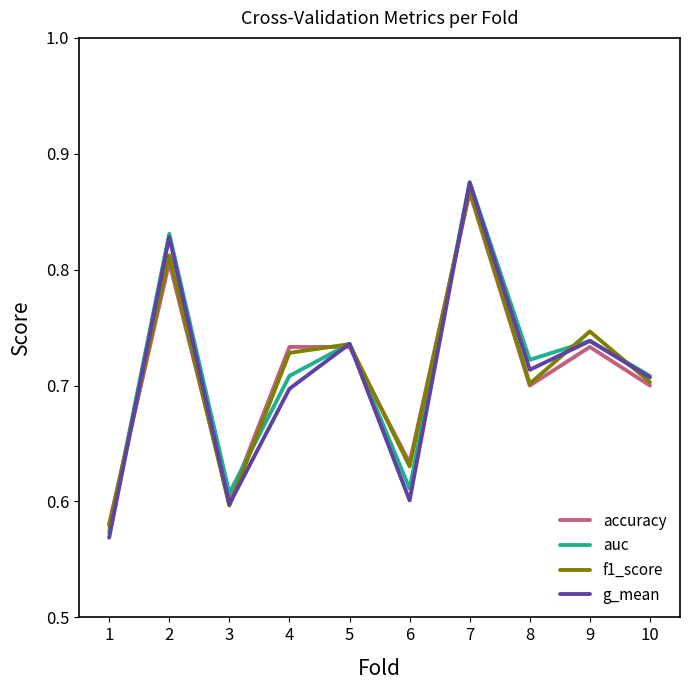

Is it true that g_mean equals 1.0 at 3?

False